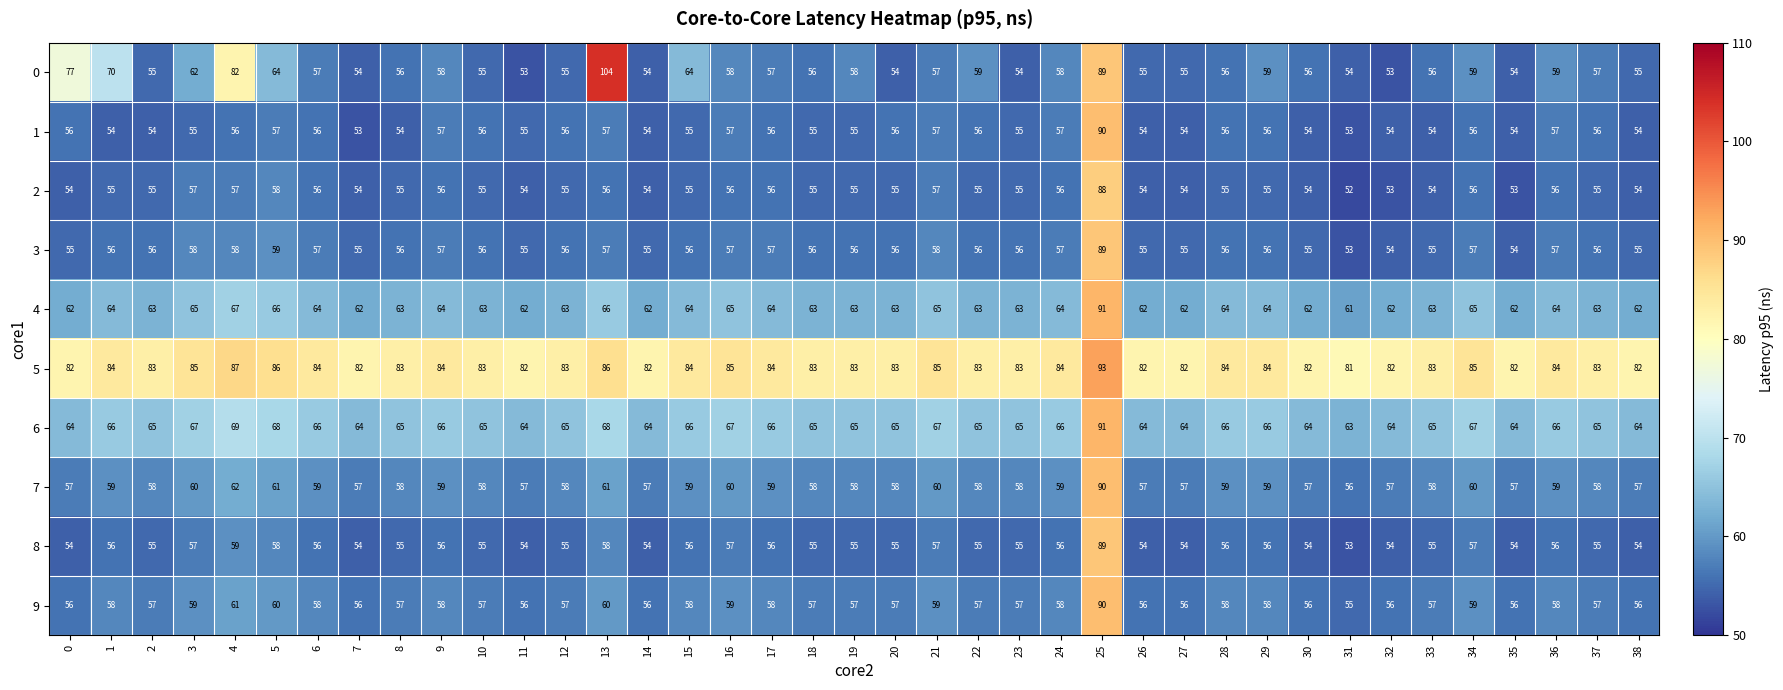

What is the difference between the highest and lowest values at 18?

28